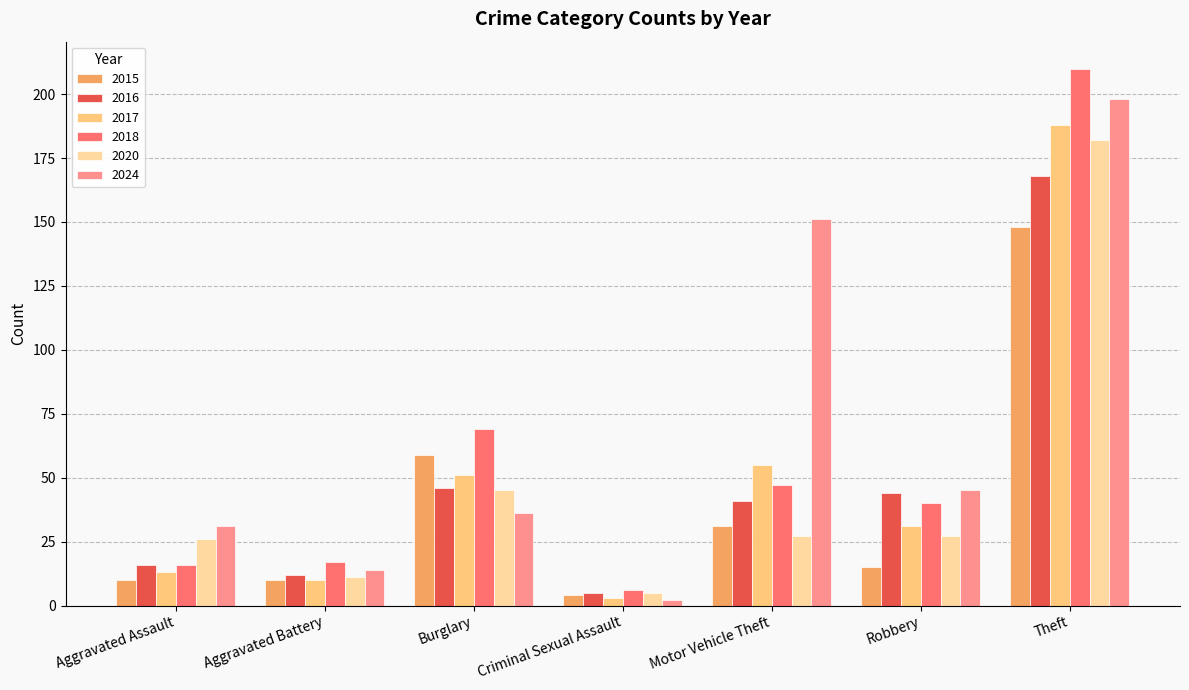

How many data points in 2017 are less than 31?

3